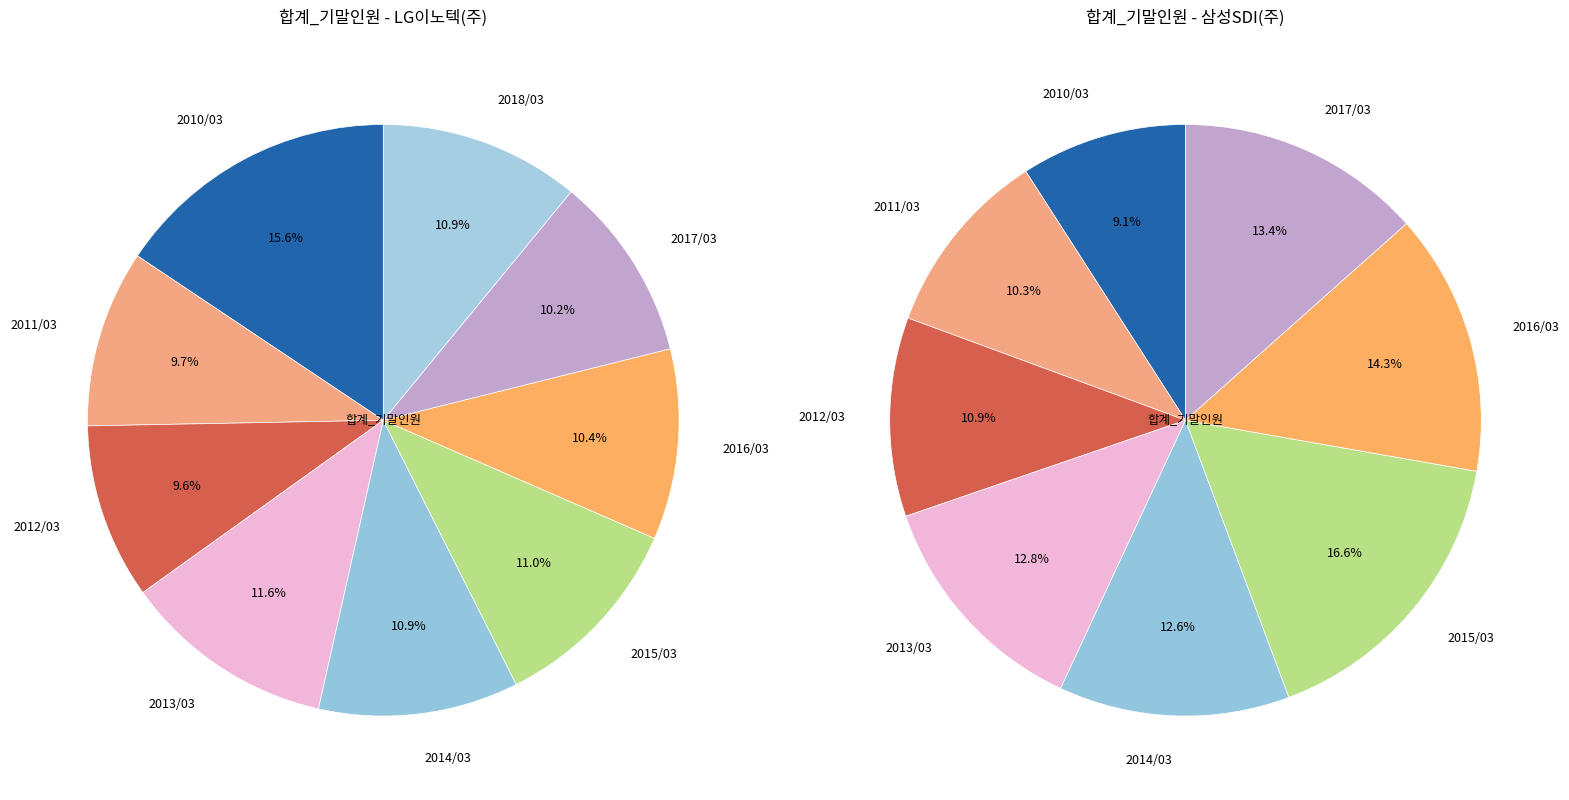

Which category has the smallest portion of the pie?

삼성SDI(주)_2010